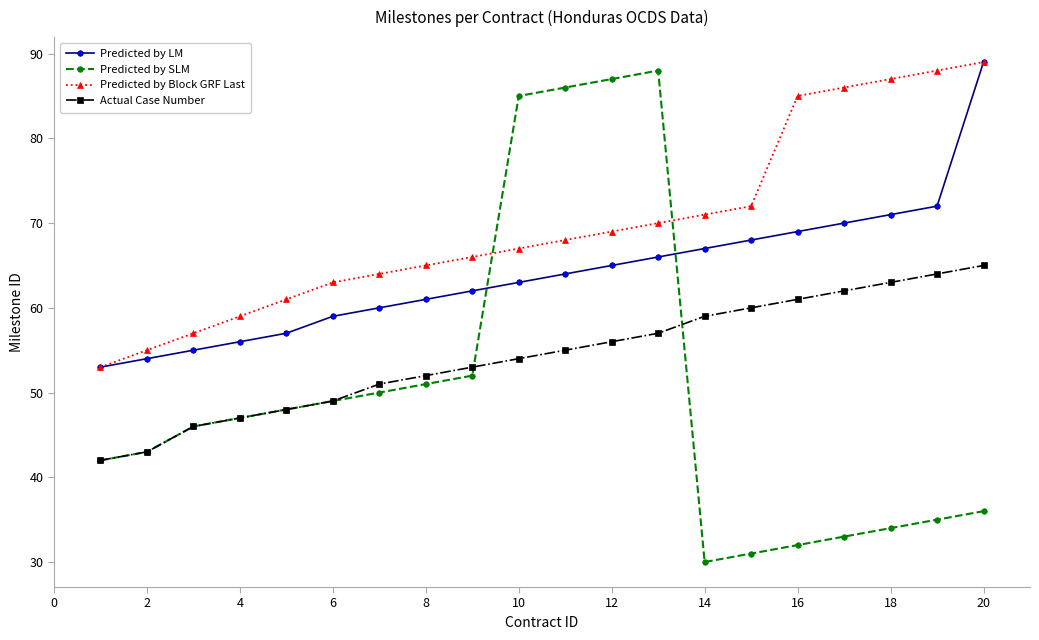

What is the lowest value of the Predicted by Block GRF Last series?

53